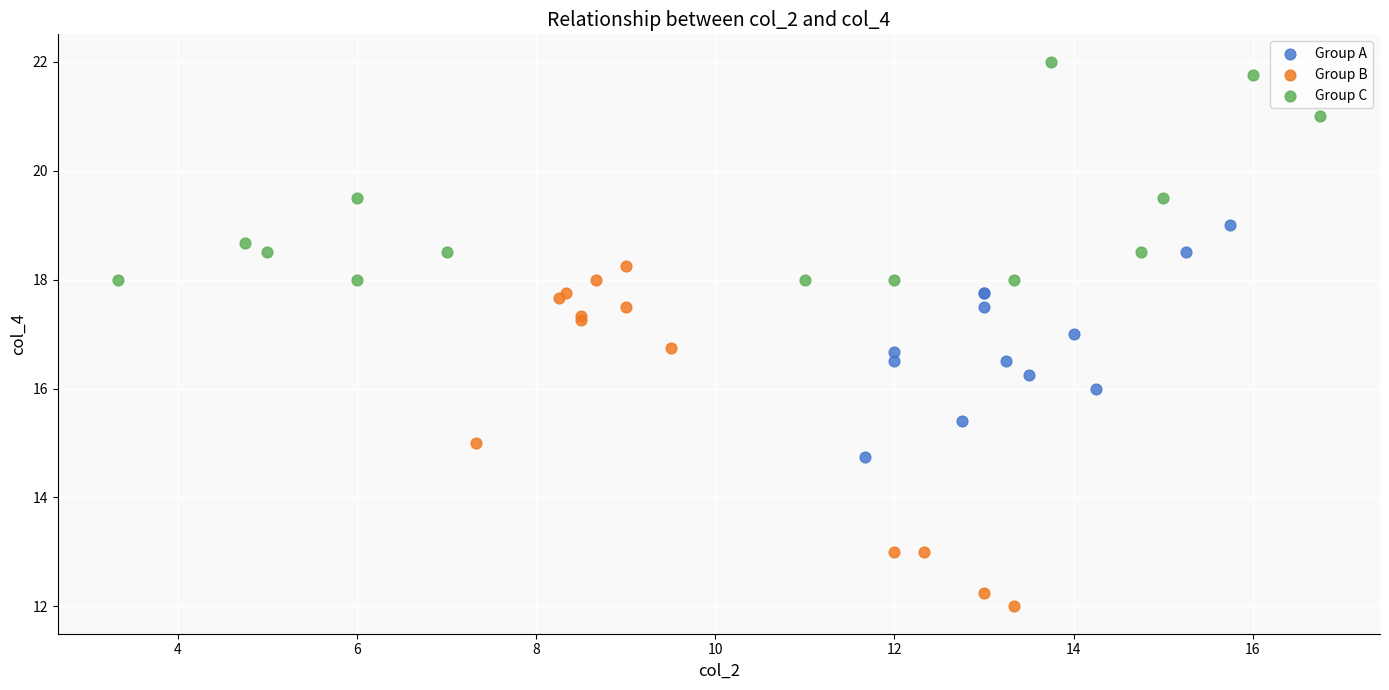

Which series contains the highest Y value?

Group C